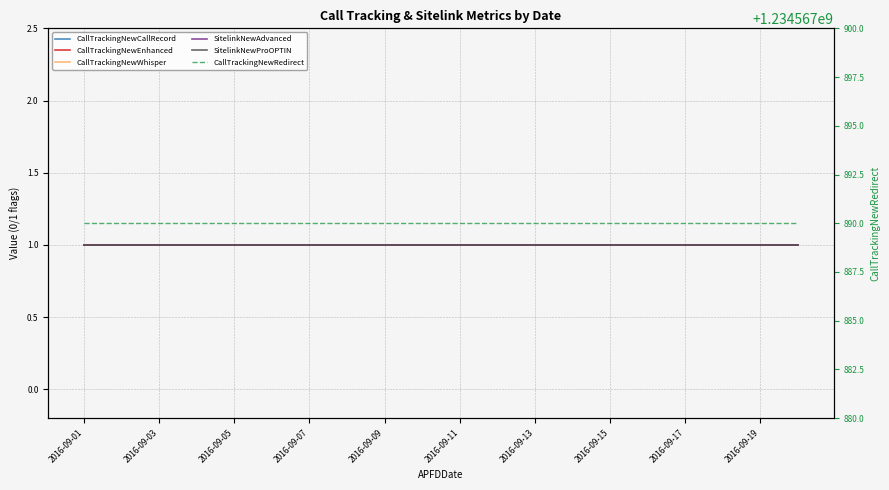

Reading left to right, list all the values displayed in this chart.

CallTrackingNewCallRecord: 1	1	1	1	1	1	1	1	1	1	1	1	1	1	1	1	1	1	1	1
CallTrackingNewEnhanced: 1	1	1	1	1	1	1	1	1	1	1	1	1	1	1	1	1	1	1	1
CallTrackingNewWhisper: 1	1	1	1	1	1	1	1	1	1	1	1	1	1	1	1	1	1	1	1
SitelinkNewAdvanced: 1	1	1	1	1	1	1	1	1	1	1	1	1	1	1	1	1	1	1	1
SitelinkNewProOPTIN: 1	1	1	1	1	1	1	1	1	1	1	1	1	1	1	1	1	1	1	1
CallTrackingNewRedirect: 1234567890	1234567890	1234567890	1234567890	1234567890	1234567890	1234567890	1234567890	1234567890	1234567890	1234567890	1234567890	1234567890	1234567890	1234567890	1234567890	1234567890	1234567890	1234567890	1234567890